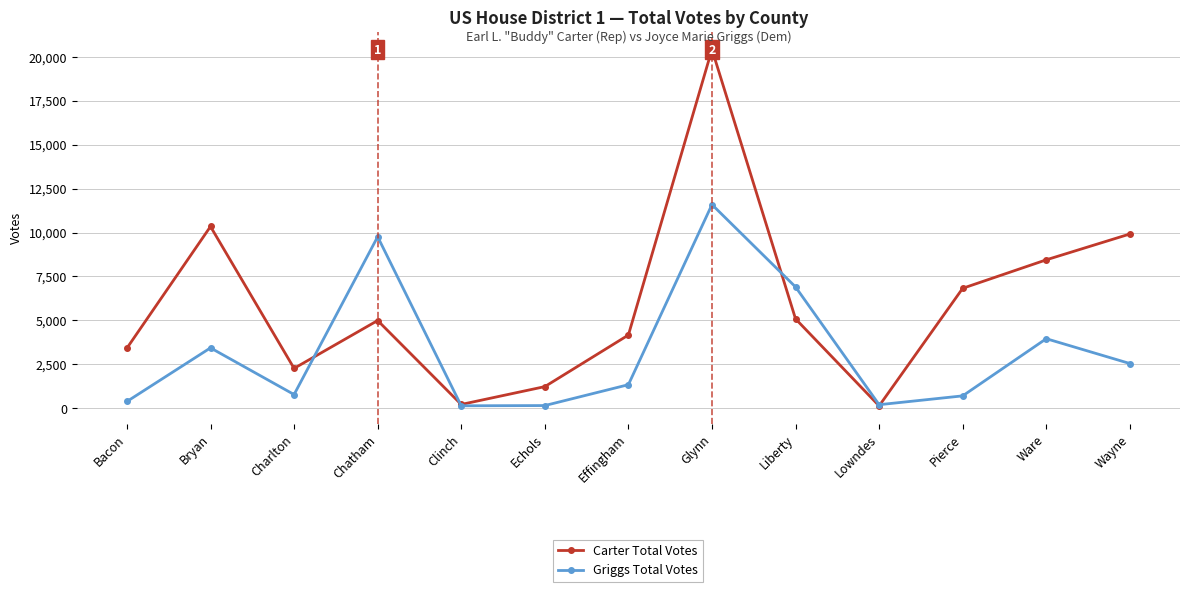

The value of Griggs Total Votes at Clinch is 136. True or false?

True